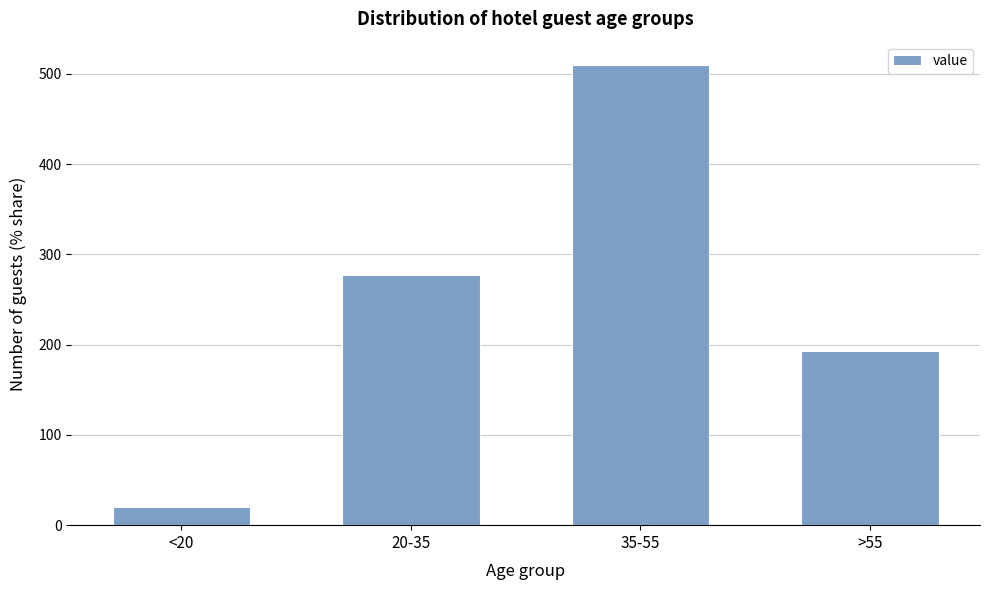

Reading left to right, what are all the values shown in this chart?

<20=20	20-35=277	35-55=510	>55=193